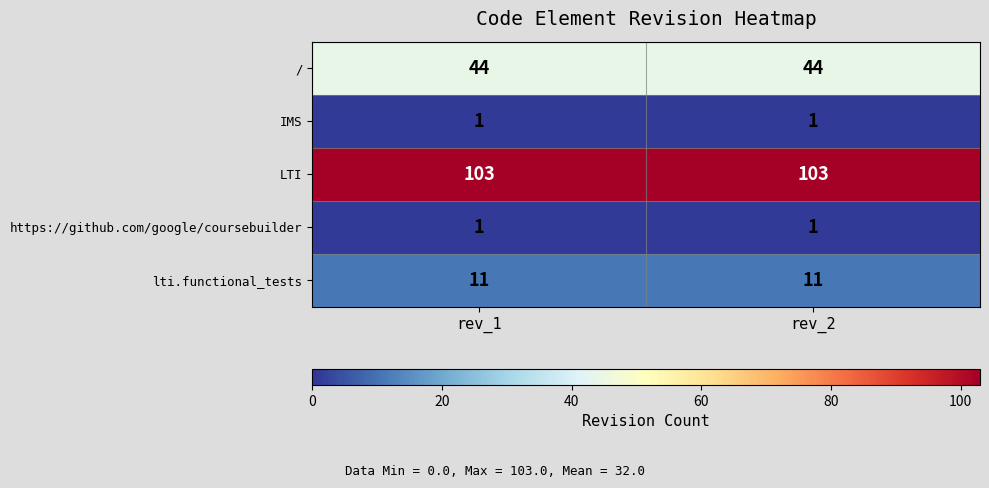

Reading right to left, extract all data points from this chart.

/: 44	44
IMS: 1	1
LTI: 103	103
https://github.com/google/coursebuilder: 1	1
lti.functional_tests: 11	11